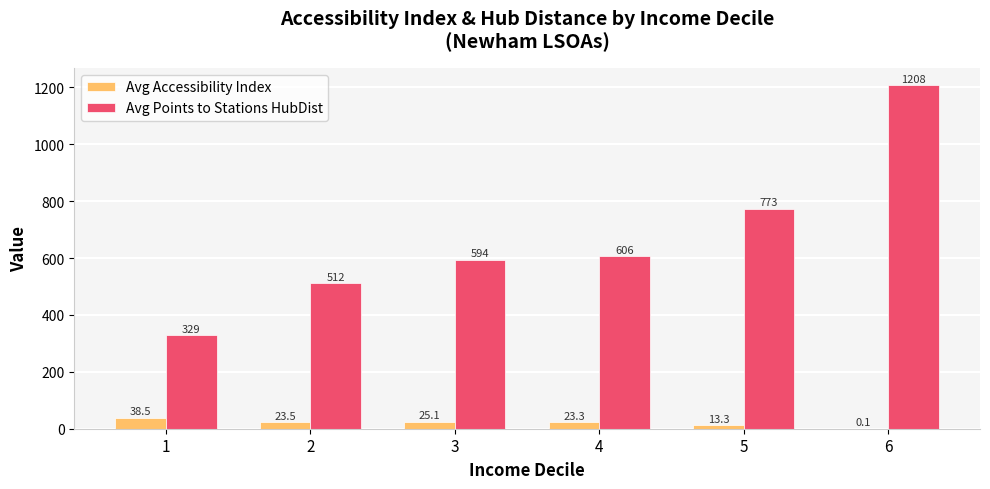

How many series are shown in this chart?

2